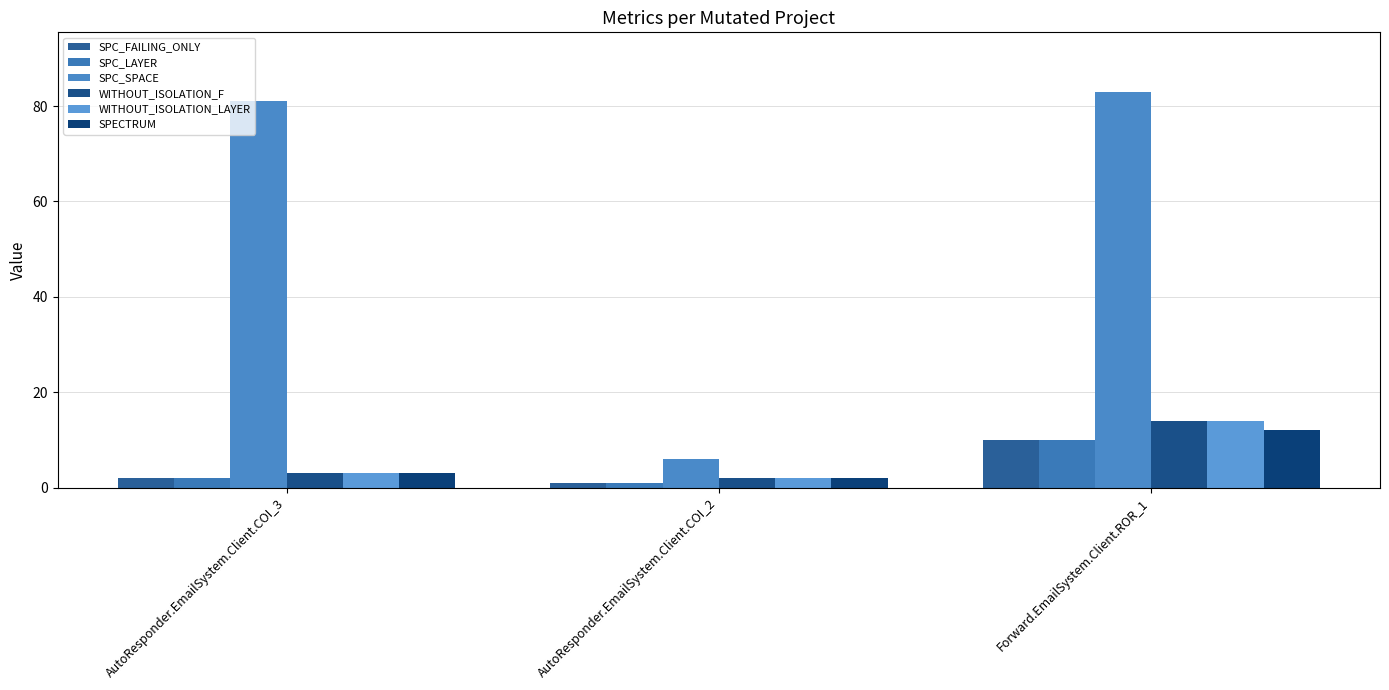

What are all the series names shown in the legend?

SPC_FAILING_ONLY, SPC_LAYER, SPC_SPACE, WITHOUT_ISOLATION_F, WITHOUT_ISOLATION_LAYER, SPECTRUM